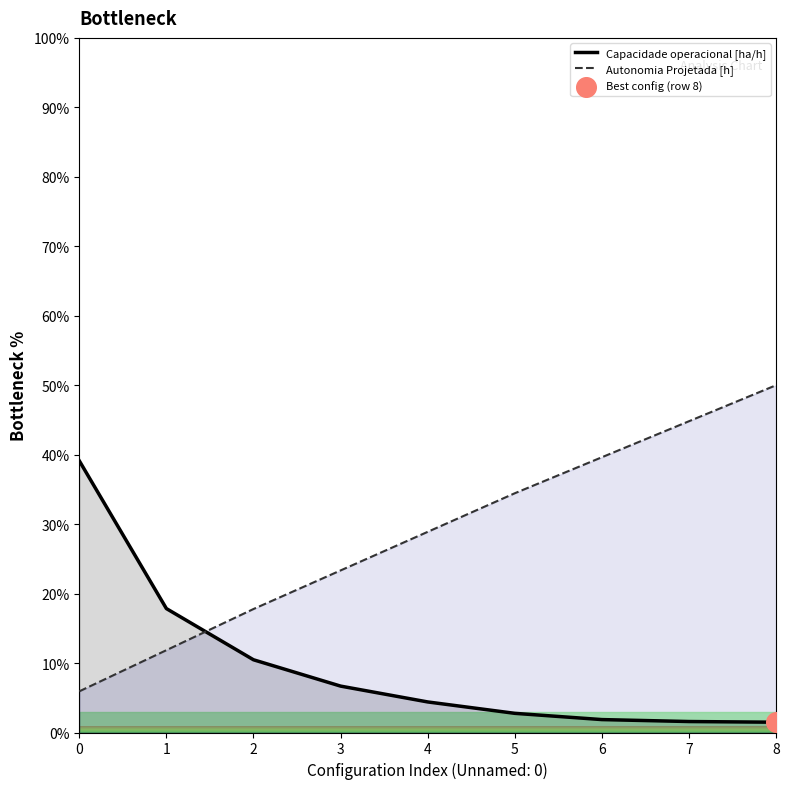

What are all the series names shown in the legend?

Capacidade operacional [ha/h], Autonomia Projetada [h]